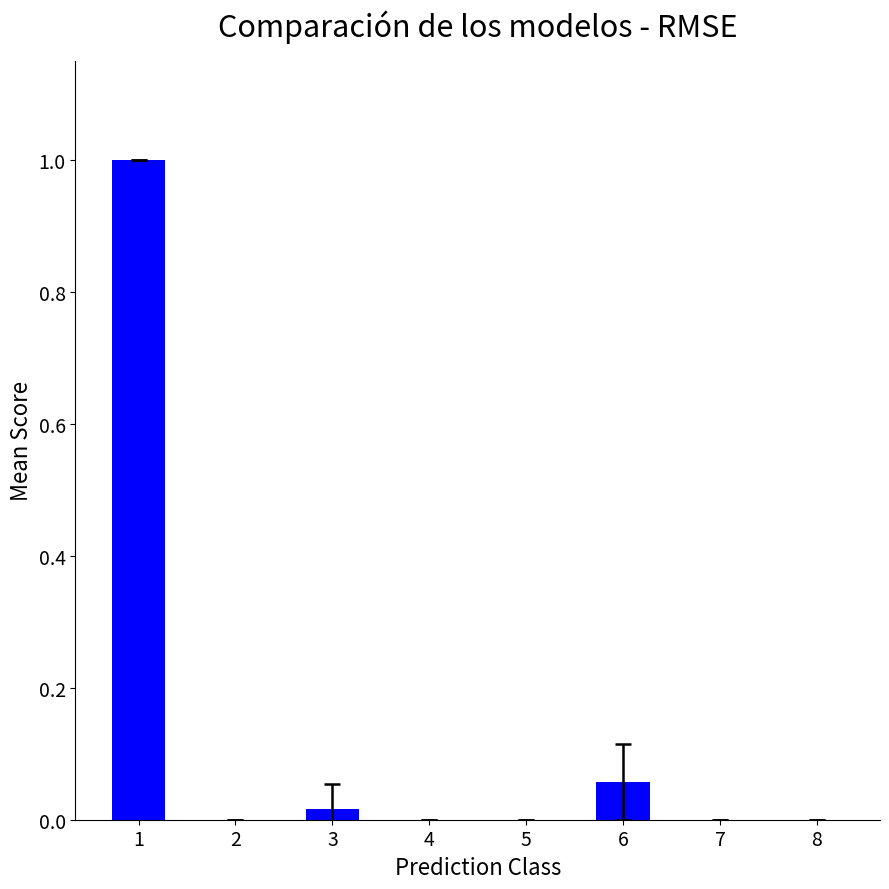

How many series are shown in this chart?

1